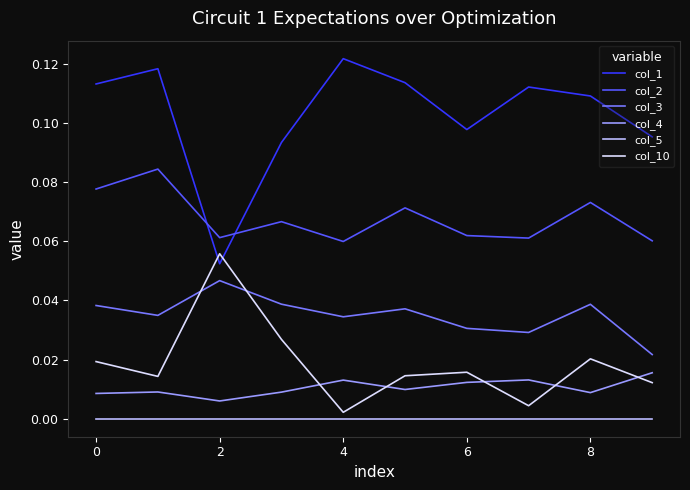

Rank the series by their maximum value, from highest to lowest.

col_1, col_2, col_10, col_3, col_4, col_5